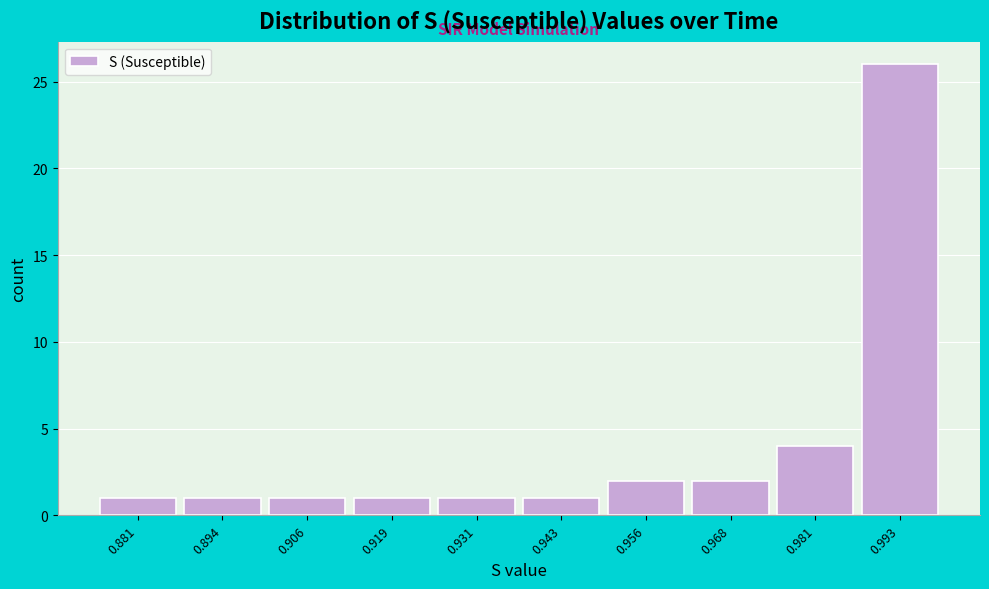

Which range on the x-axis has the tallest bar?

0.988 to 1.000